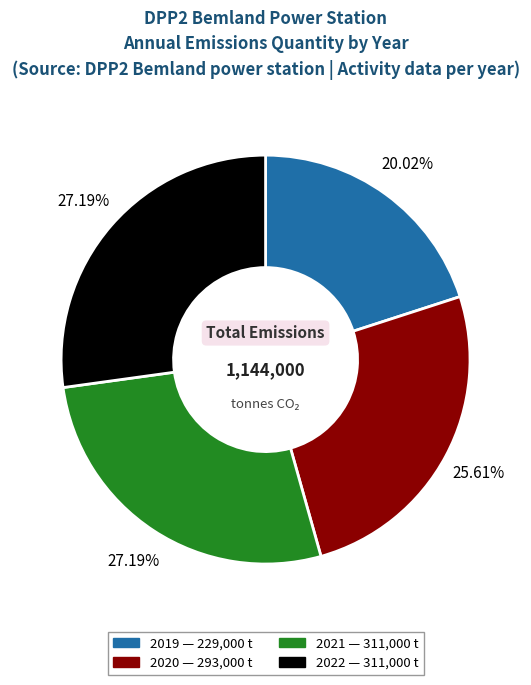

Is it true that 2019 is 20% of the pie?

True